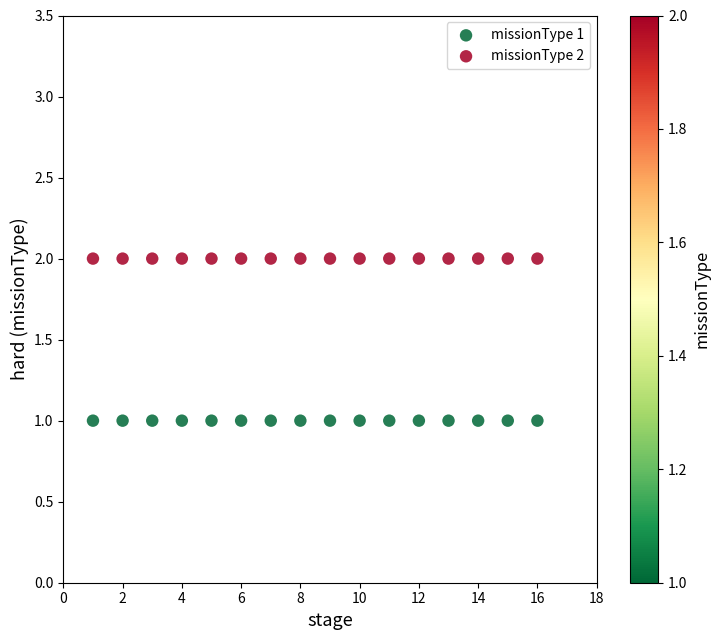

Which series contains the lowest Y value?

missionType 1